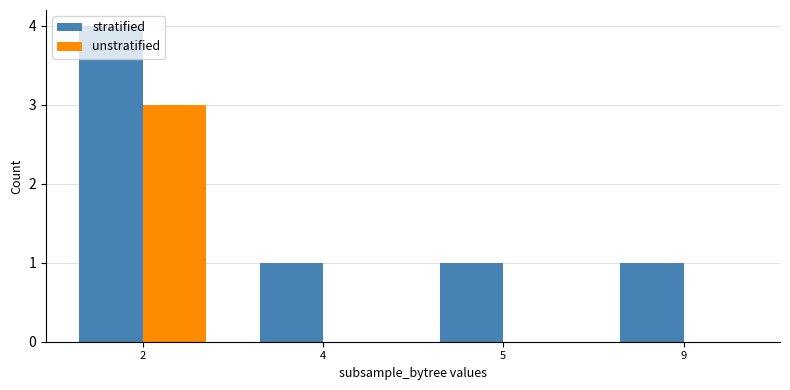

What is the sum of the stratified values at 2 and 9?

5